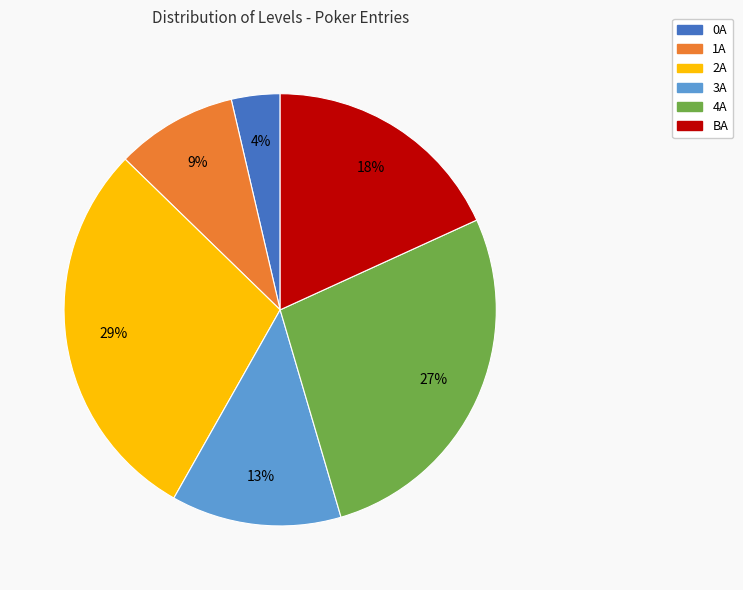

To the nearest percent, what is the difference between the 1A and BA slice percentages?

9%